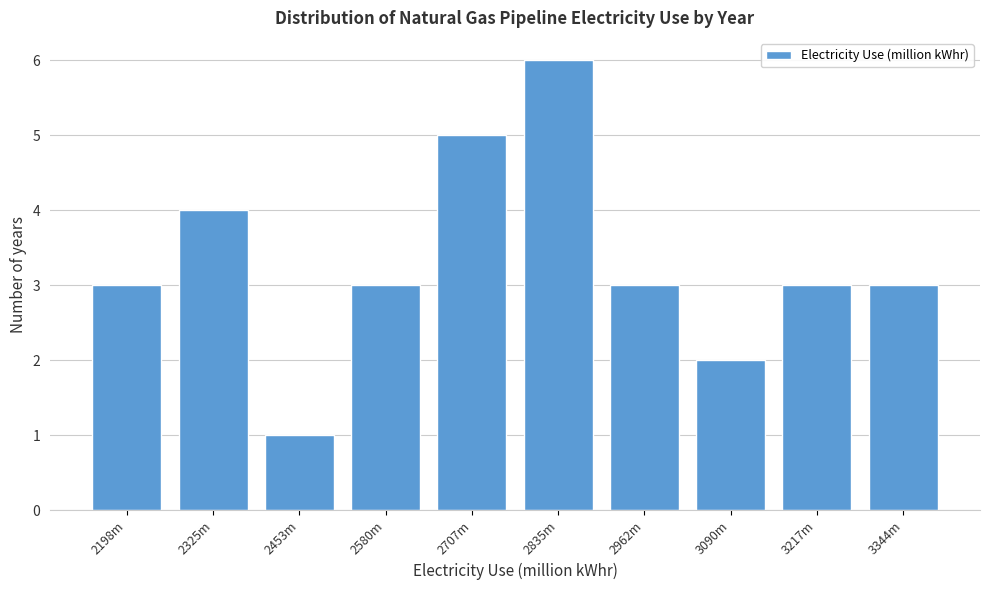

Reading right to left, transcribe all the data shown in this chart.

3	3	2	3	6	5	3	1	4	3